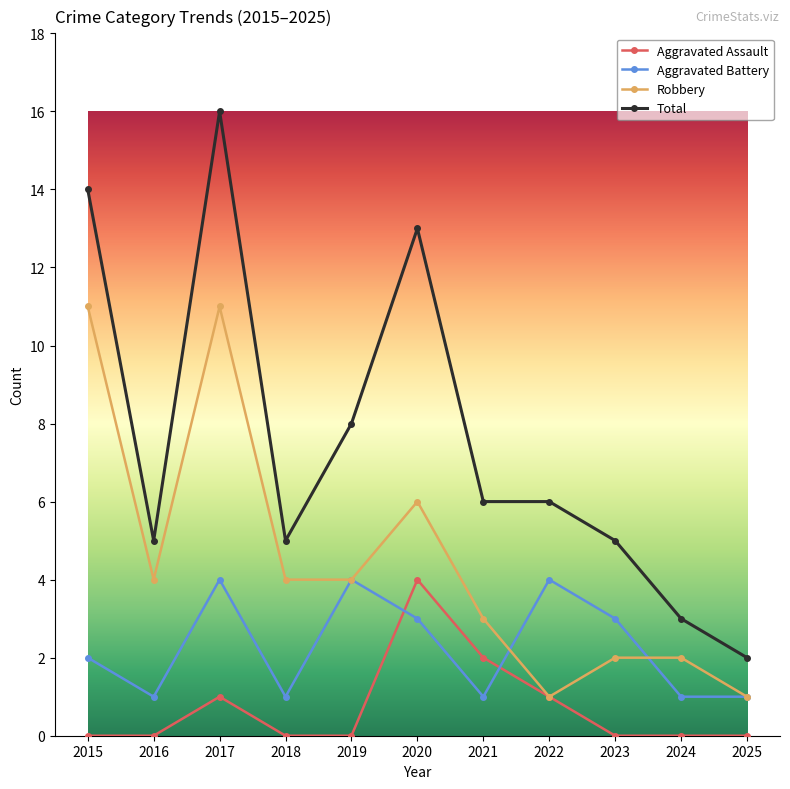

What is the difference between the maximum and minimum values in the Robbery series?

10